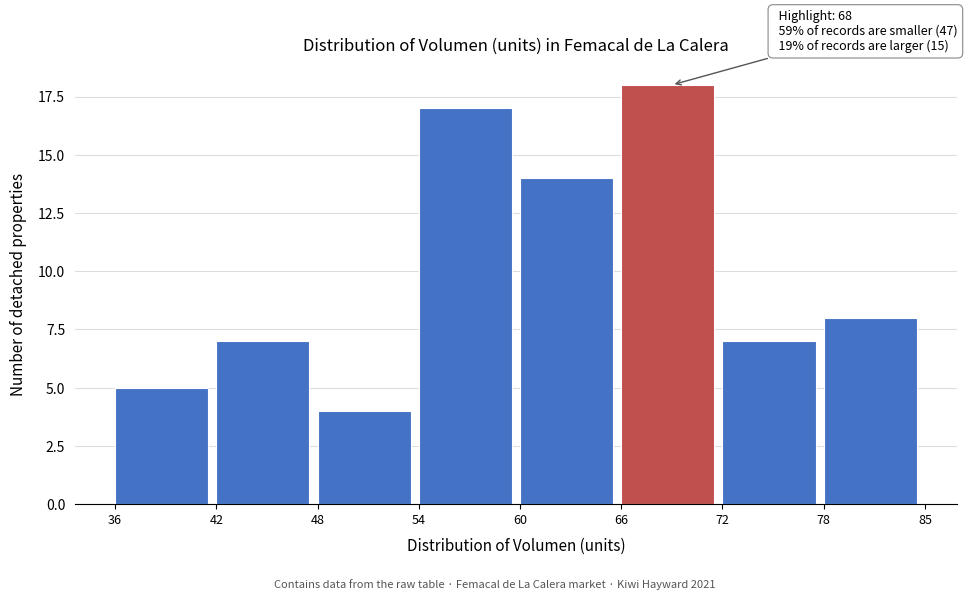

Reading left to right, transcribe all the data shown in this chart.

5	7	4	17	14	18	7	8